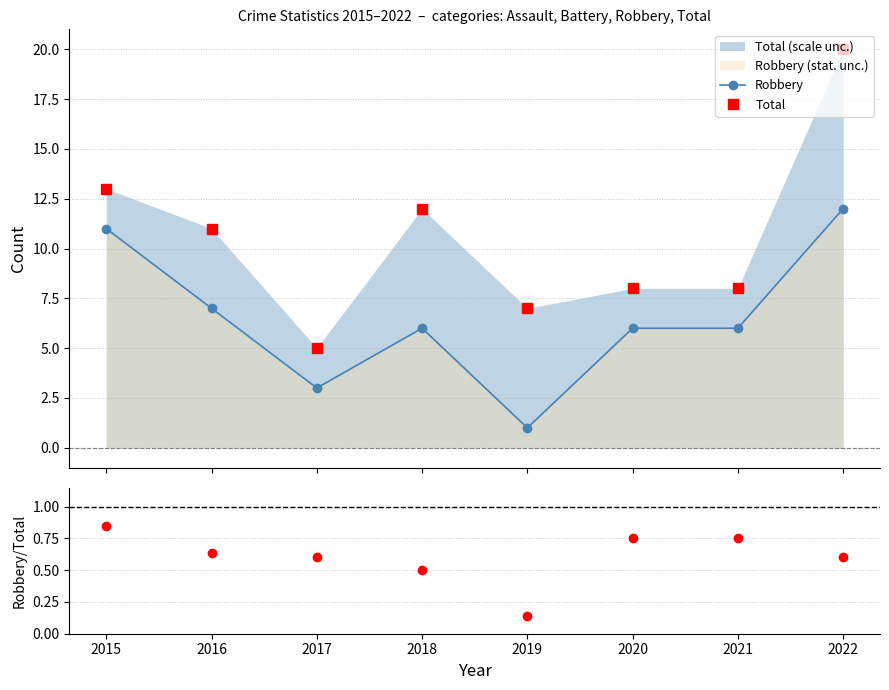

The value of Robbery/Total at 2022 is 1.0. True or false?

False